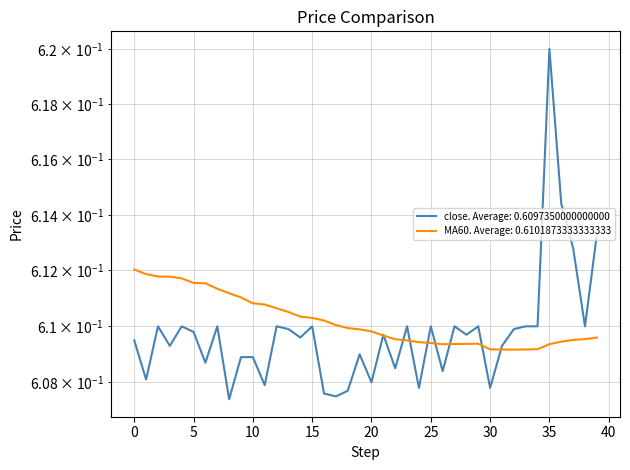

At which category is the sum across all series the highest?

35